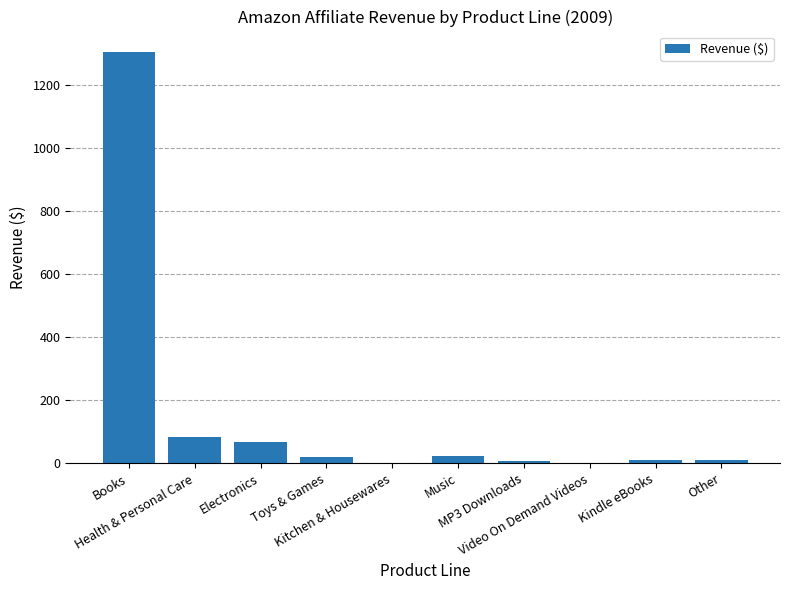

What is the greatest value displayed?

1304.8